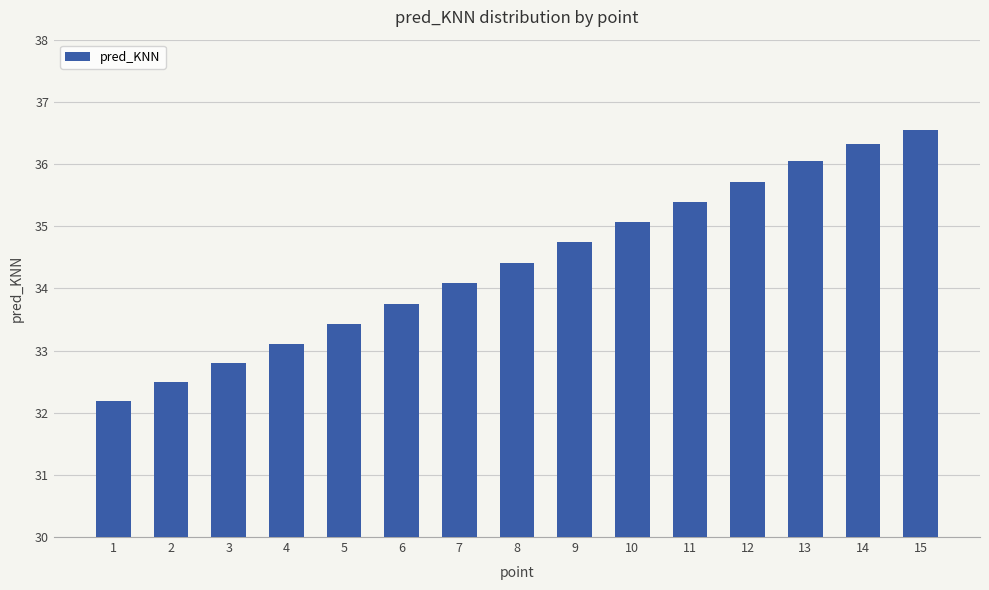

Count the number of data series in this chart.

1